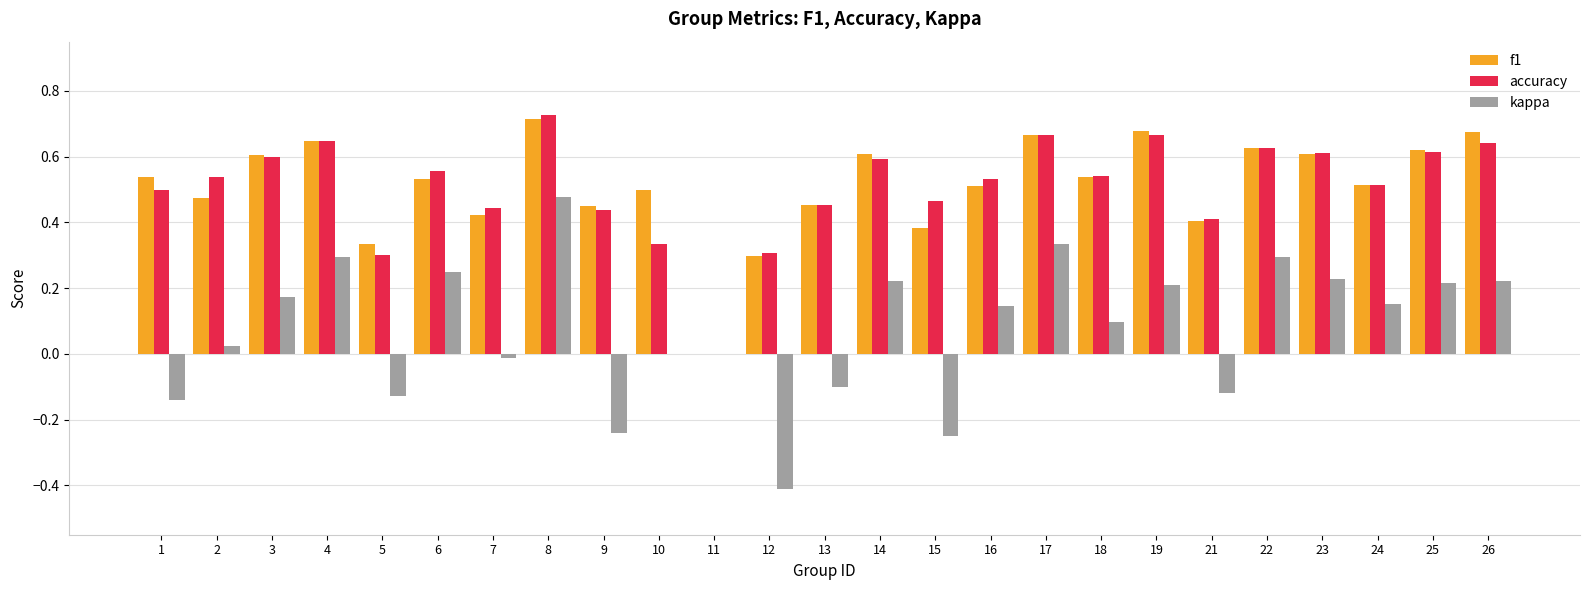

What are all the series names shown in the legend?

f1, accuracy, kappa